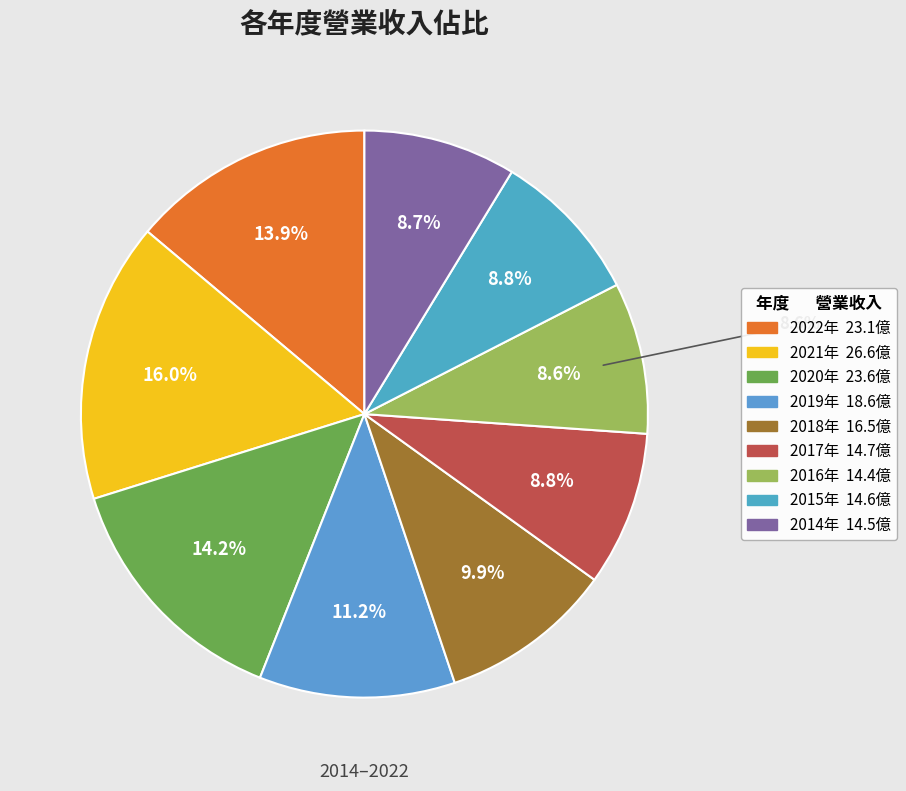

Approximately how many times larger is the value at 2015 compared to 2017?

1.0